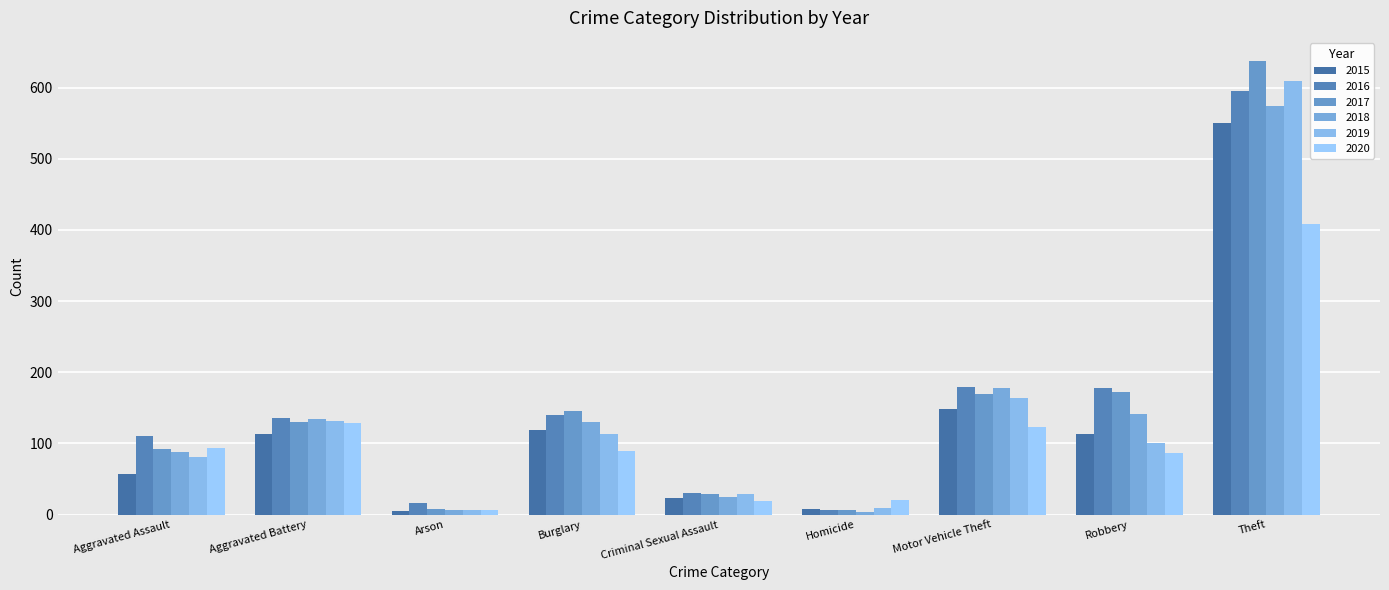

Which series has the widest spread of values?

2017